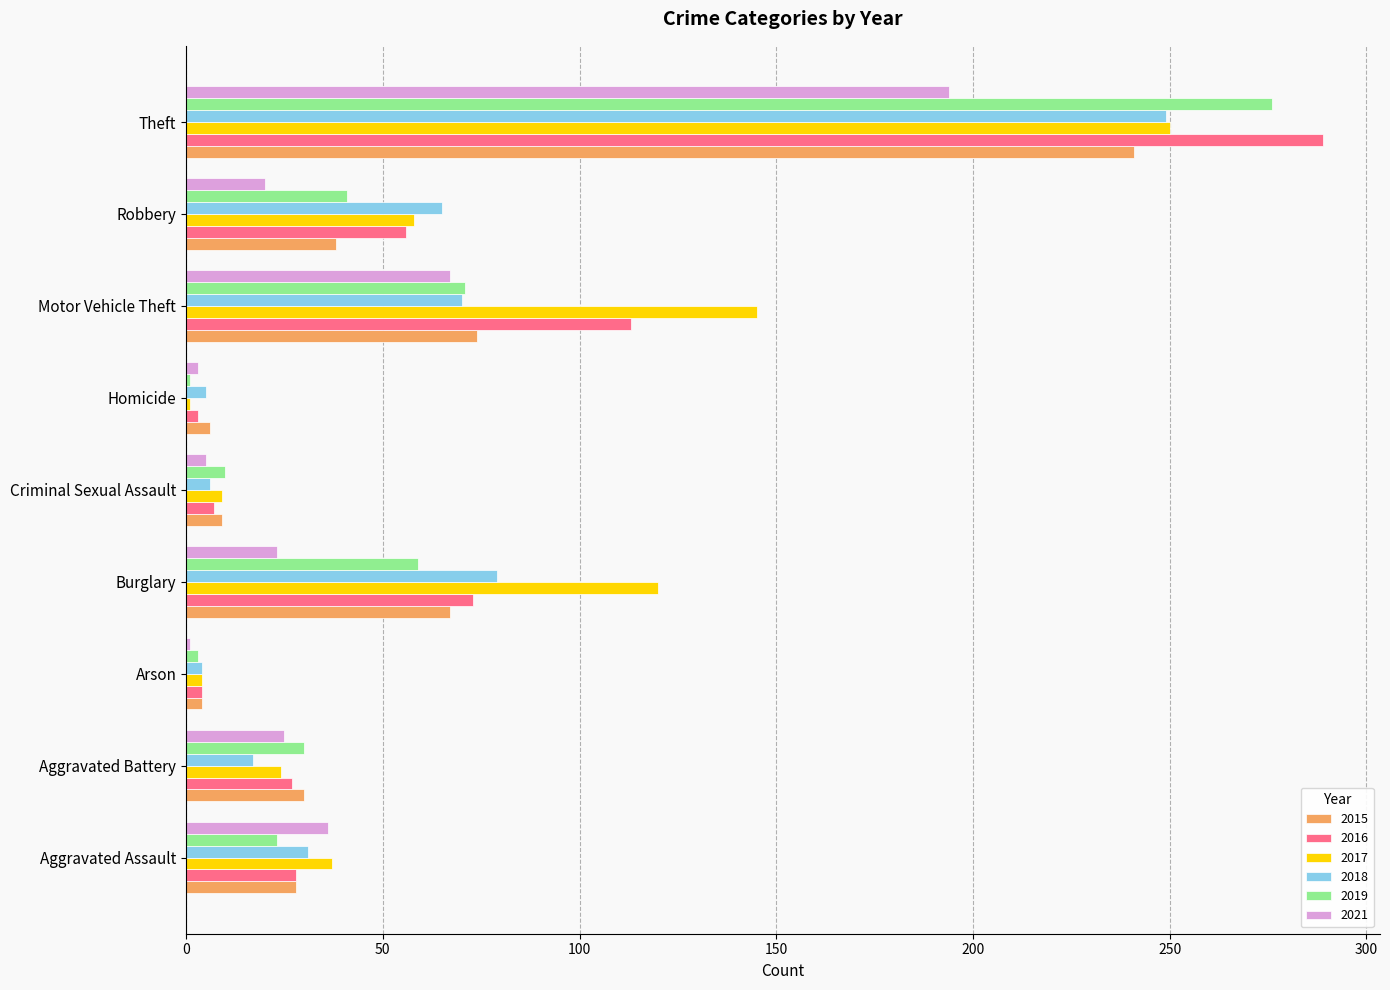

What is the smallest value displayed?

1